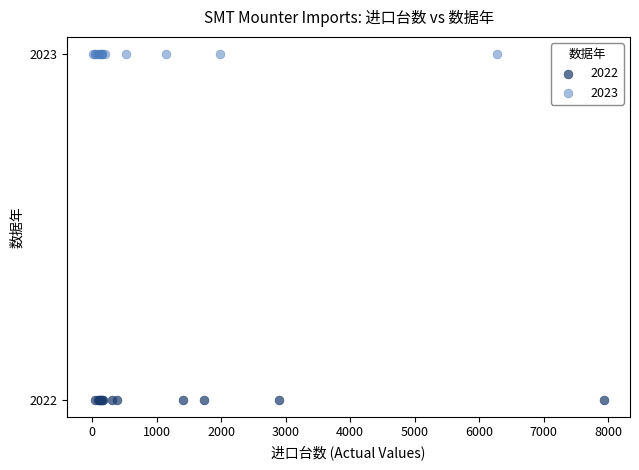

Which series contains the lowest Y value?

2022